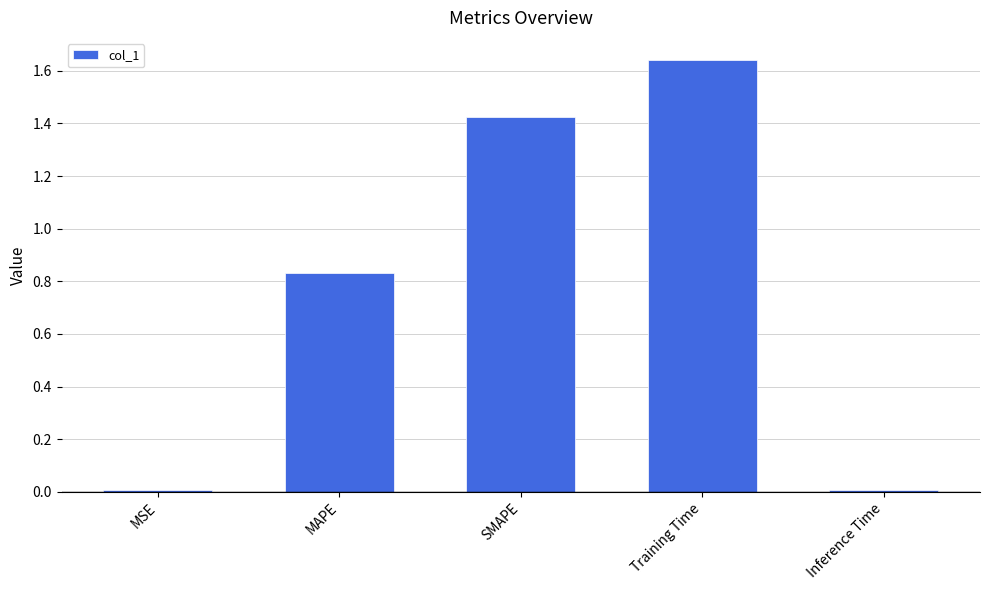

At which category does the chart reach its peak across all series?

Training Time